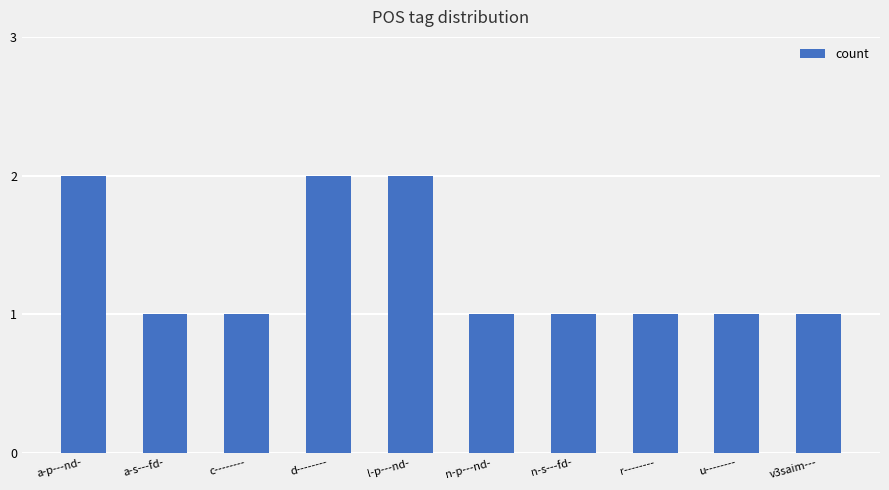

Count the number of data series in this chart.

1